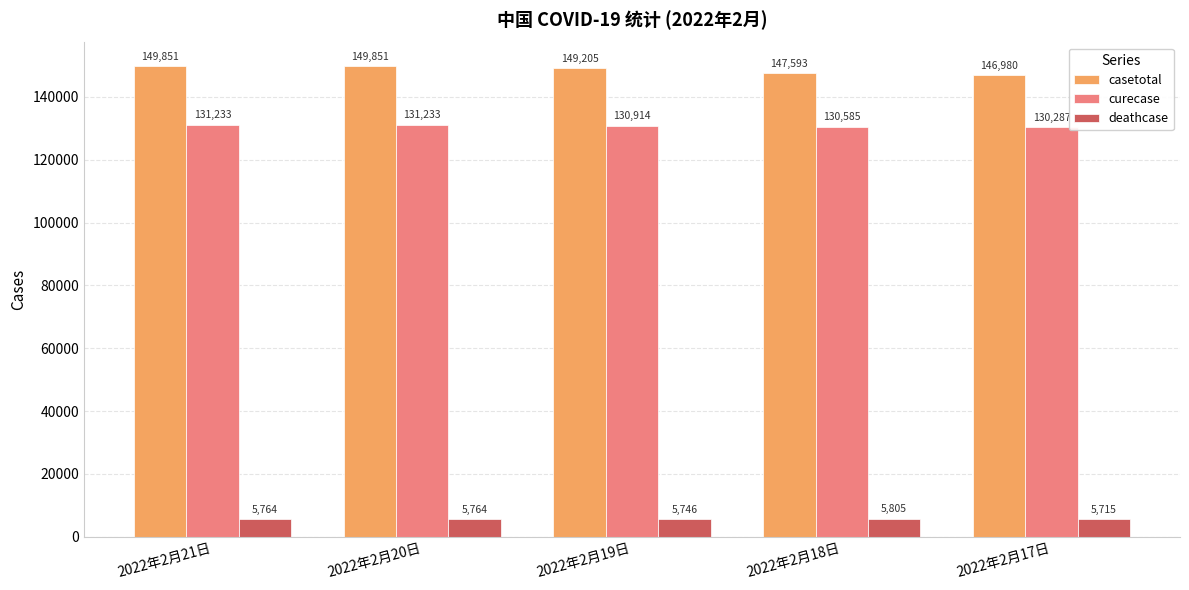

Which series changed the most between 2022年2月20日 and 2022年2月17日?

casetotal